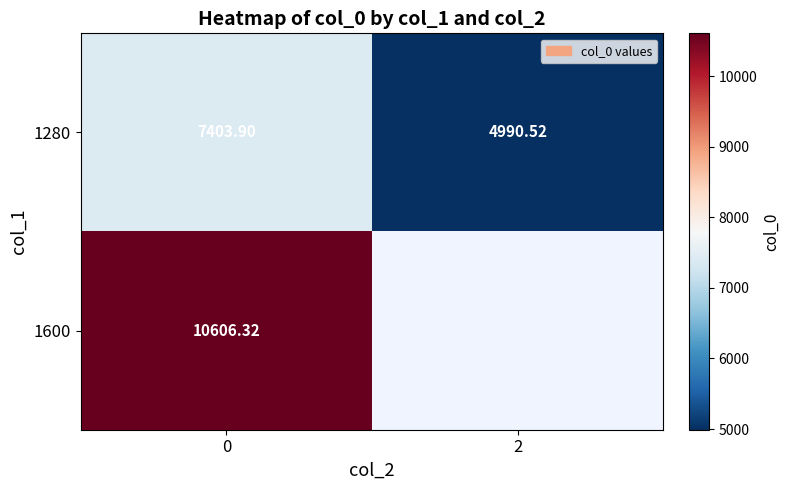

What is the total value across all series at 0?

18010.2